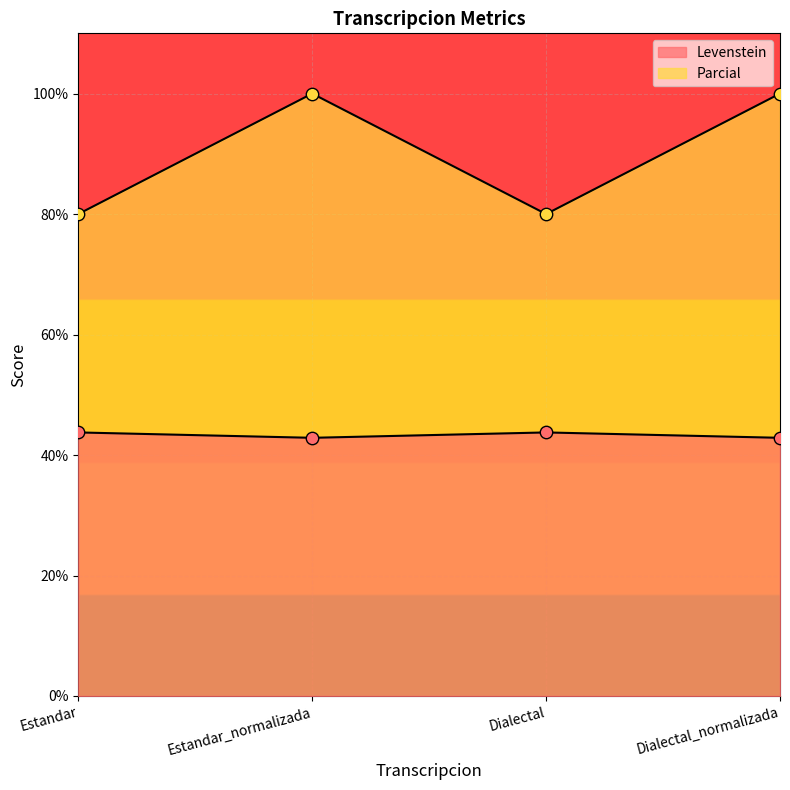

Which series has the largest Y range (max minus min)?

Parcial